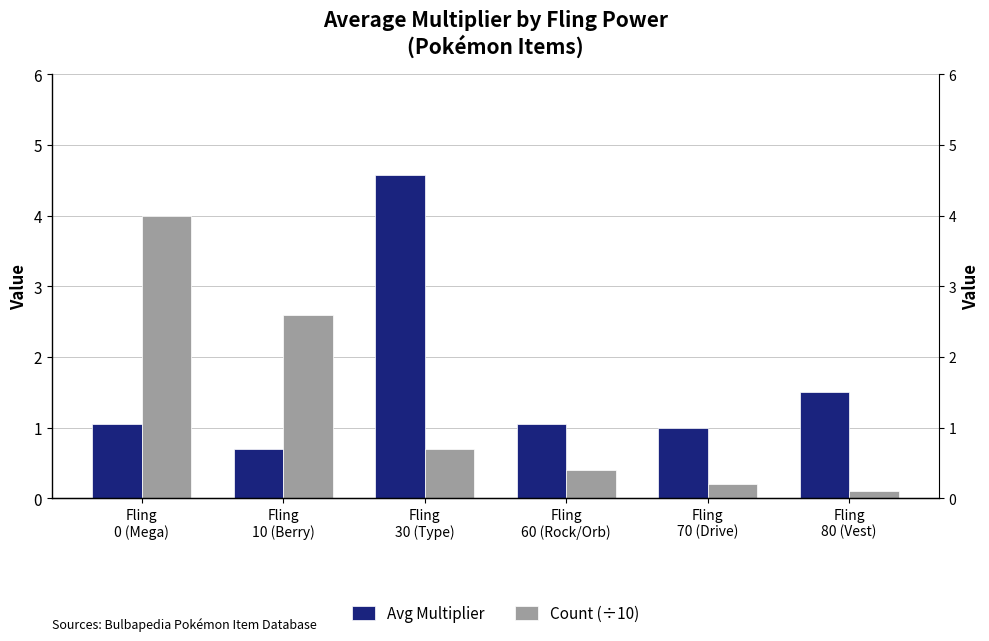

What is the average value of the Count (÷10) series?

1.3